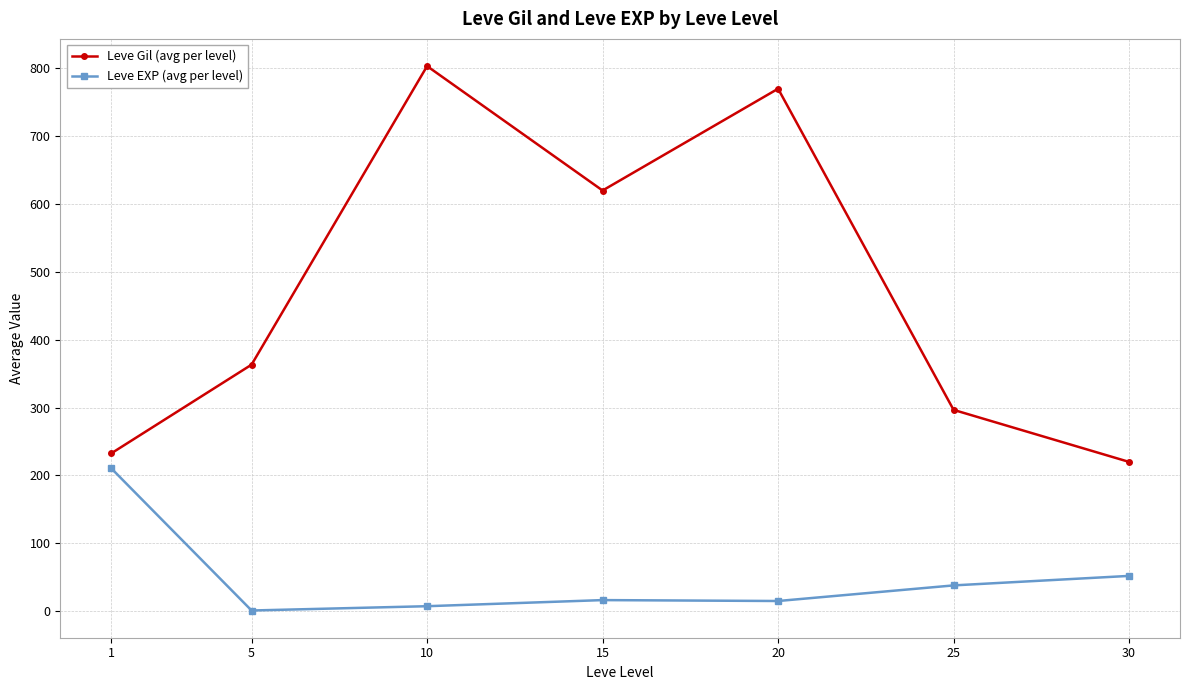

True or false: Leve EXP (avg per level) has more than 1 points higher than both neighbors.

False